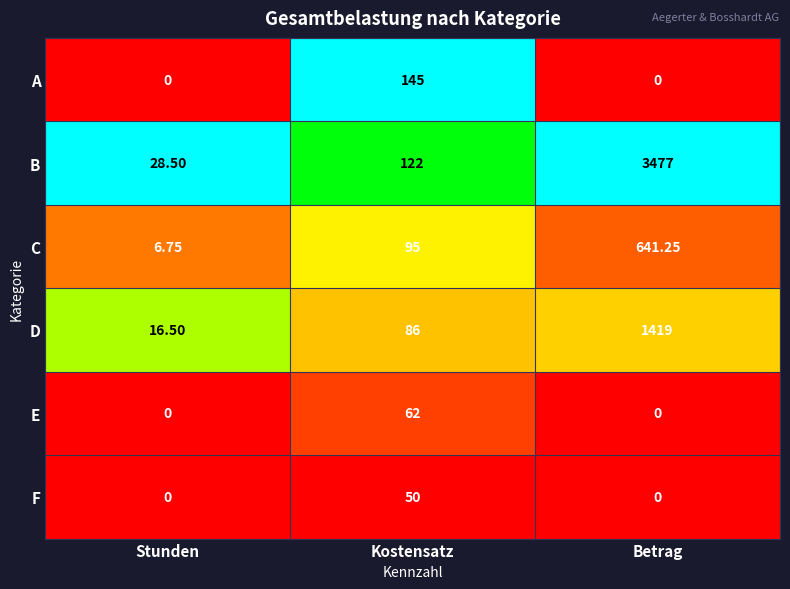

At which label is B closest to 1752?

Kostensatz